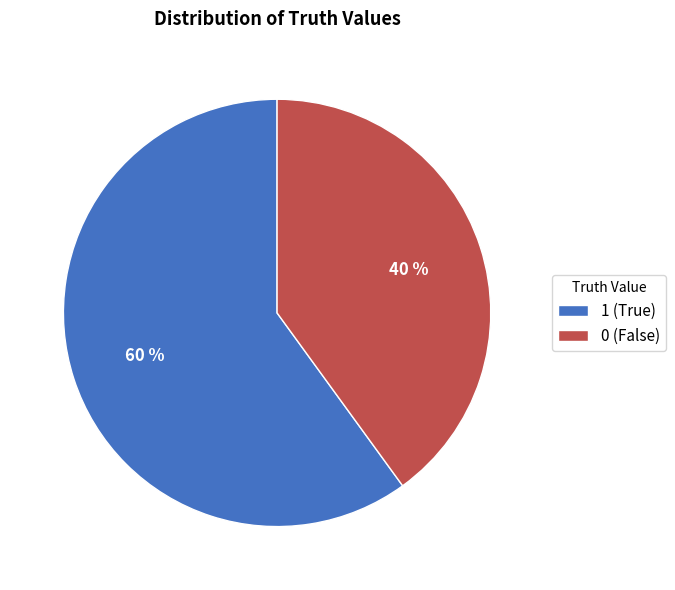

The 1 slice represents 60% of the pie. True or false?

True